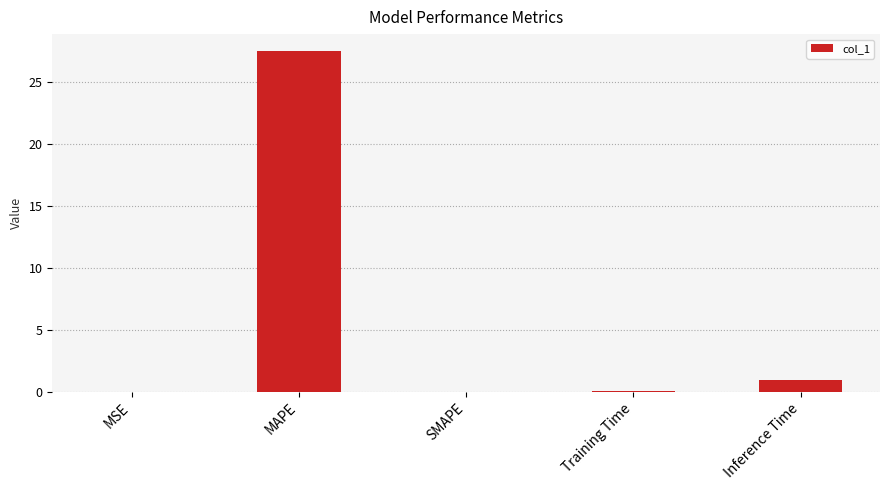

The chart shows a value of 0.1 at Training Time. True or false?

True